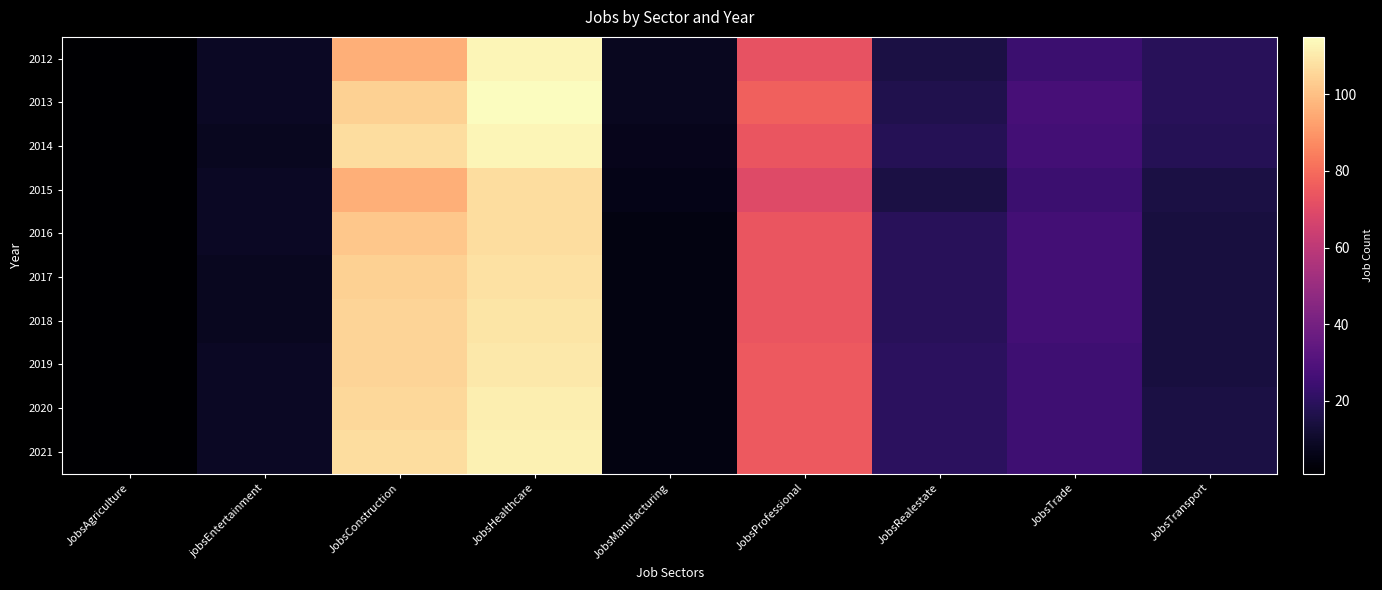

At JobsRealestate, list the series in order from largest to smallest.

2019, 2020, 2021, 2016, 2017, 2018, 2014, 2013, 2012, 2015